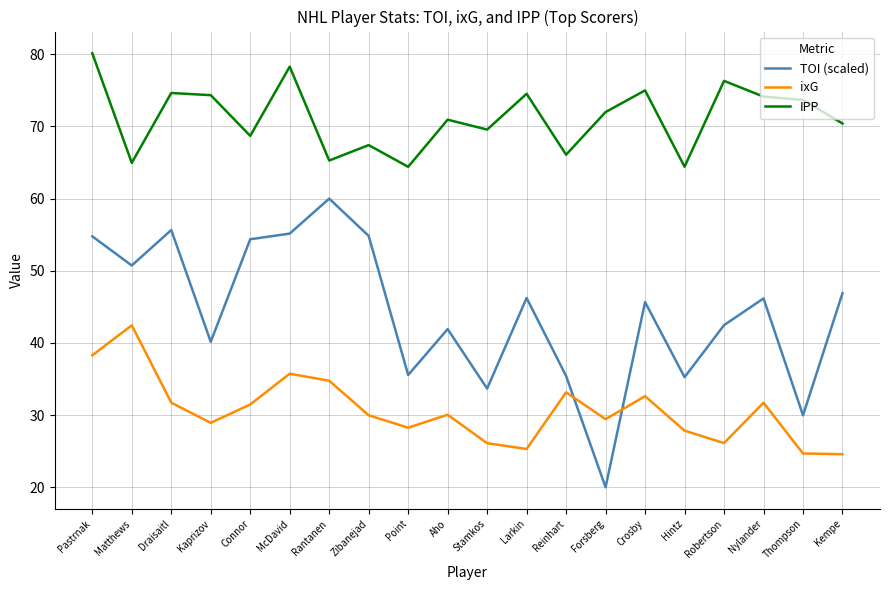

What is the sum of all IPP values?

1425.3